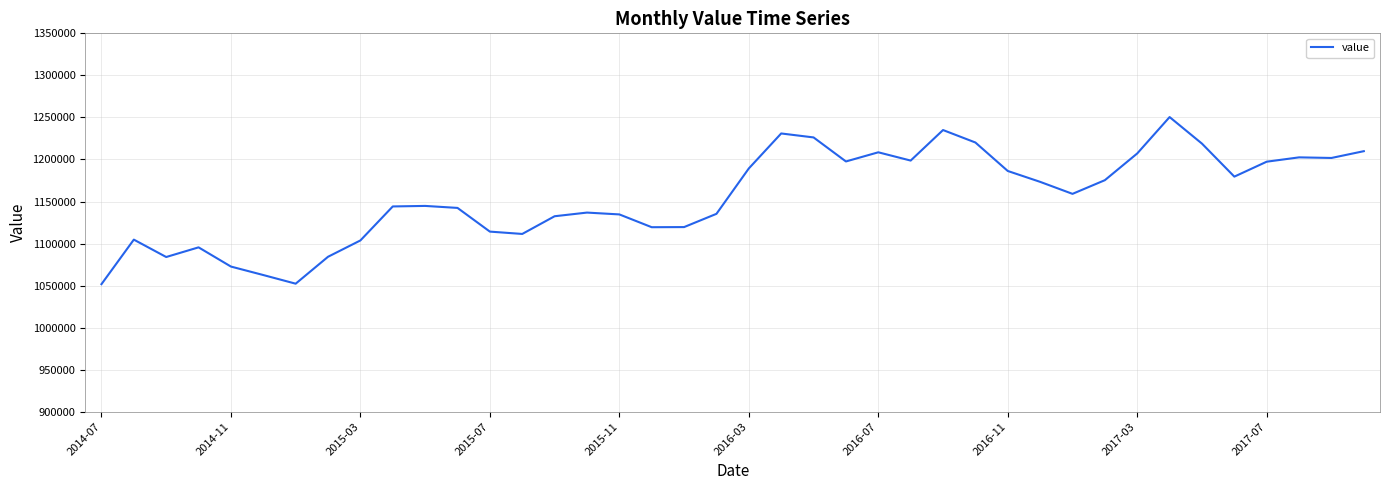

What is the greatest value displayed?

1250429